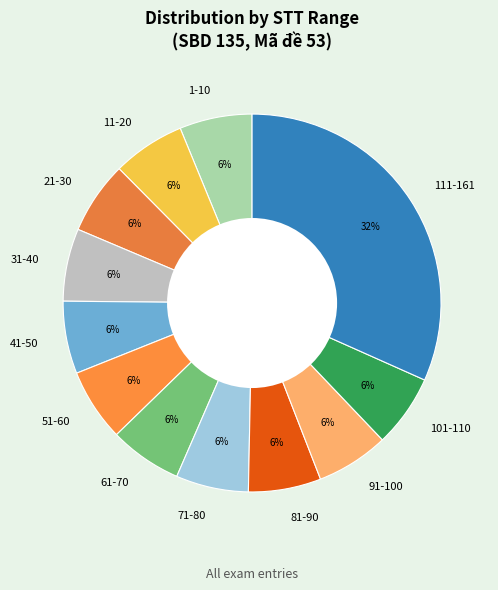

Is the sum of 91-100 and 71-80 greater than half?

No